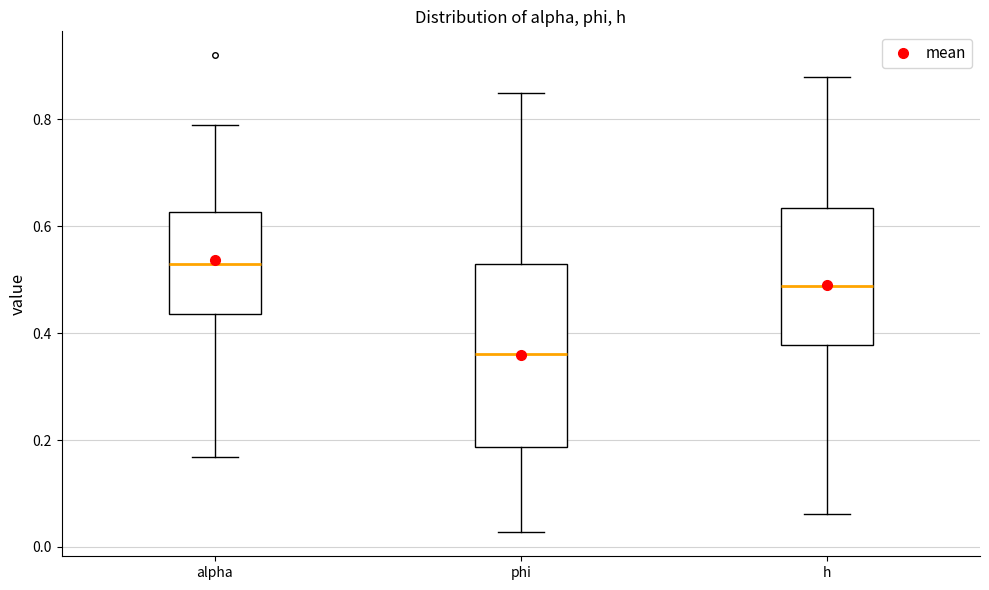

Where is the upper edge of the box for alpha on the y-axis? The values are not printed on the chart, so give them approximately, as read against the axis.

0.62